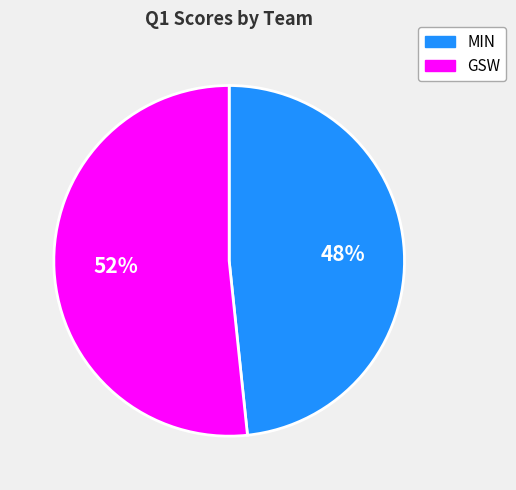

What is the ratio of the value at MIN to the value at GSW?

0.9